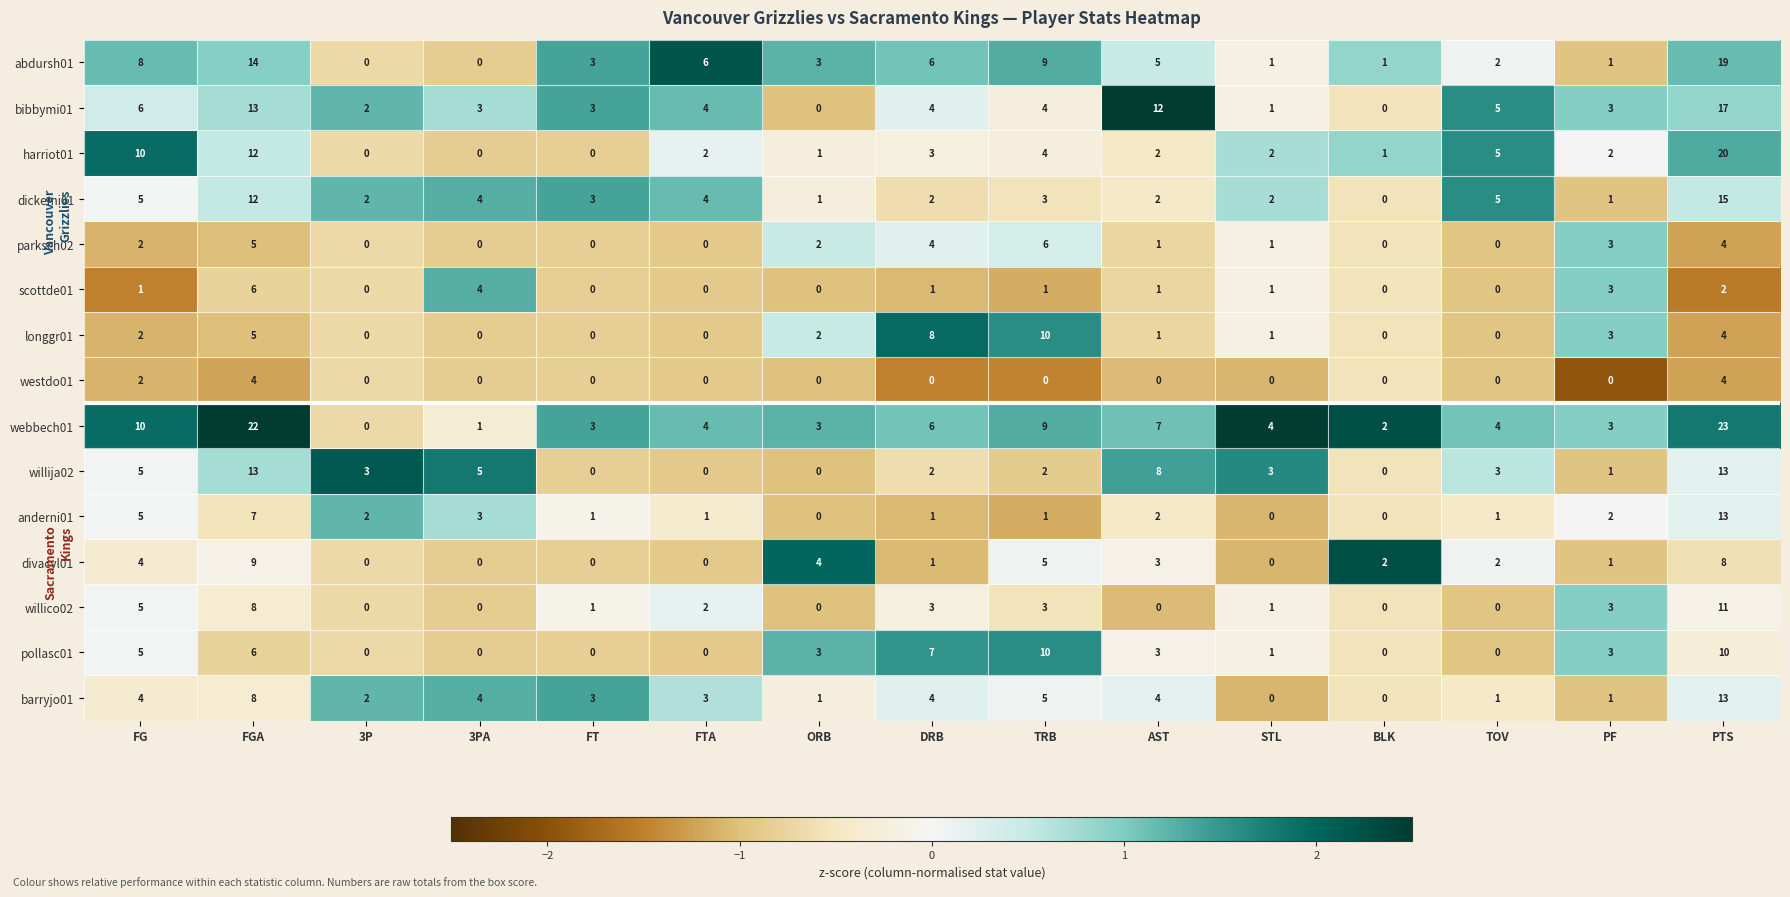

The abdursh01 series shows 0 at PF. True or false?

False